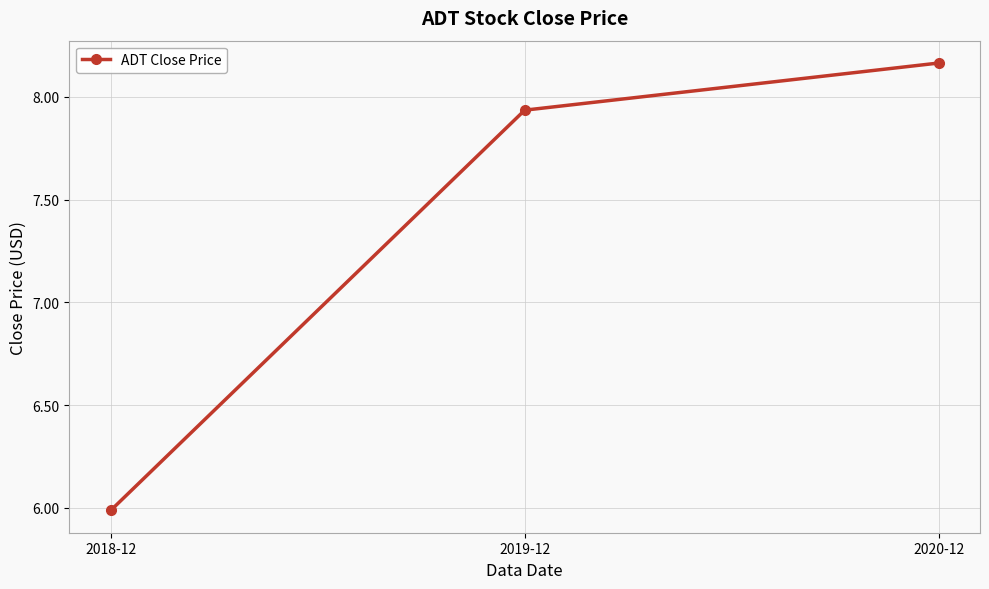

What is the label of the 3rd point from the right?

2018-12